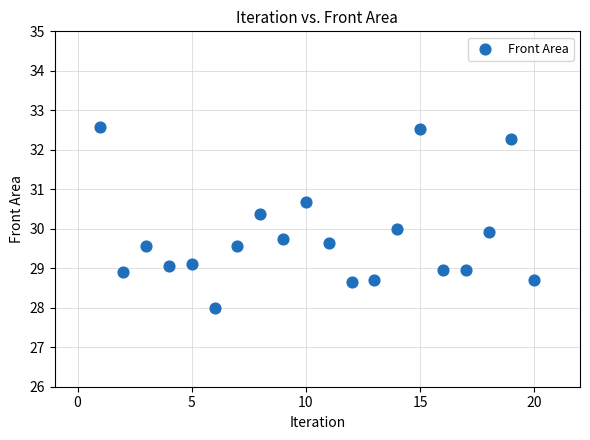

What is the range of X values (max minus min)?

19.0